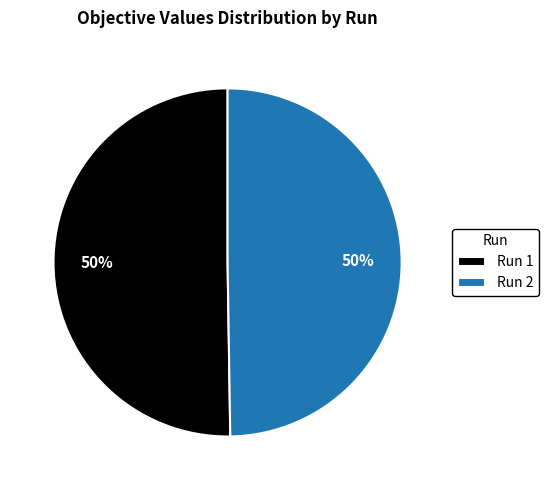

Combined, do Run 1 and Run 2 account for over 50%?

Yes